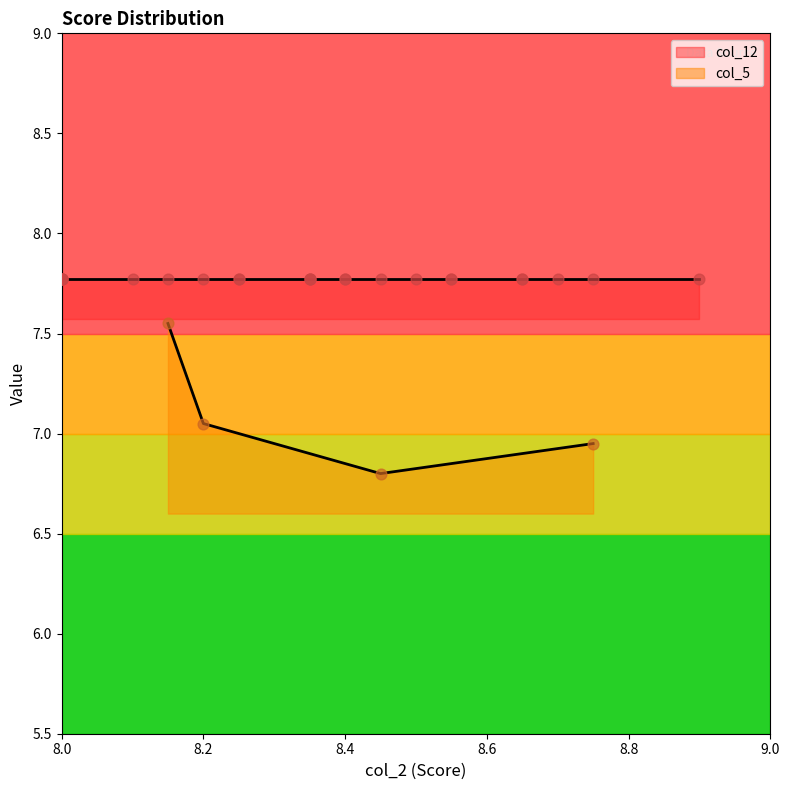

In col_5, how many points are lower than both neighbors (excluding endpoints)?

1